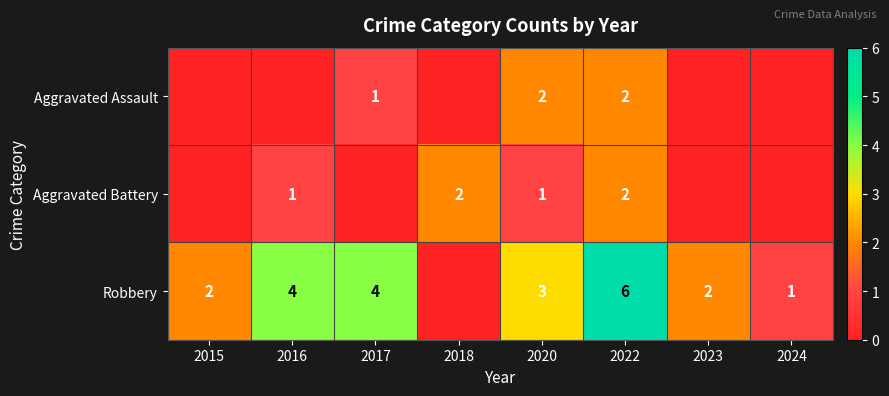

The Aggravated Battery series shows 1 at 2020. True or false?

True